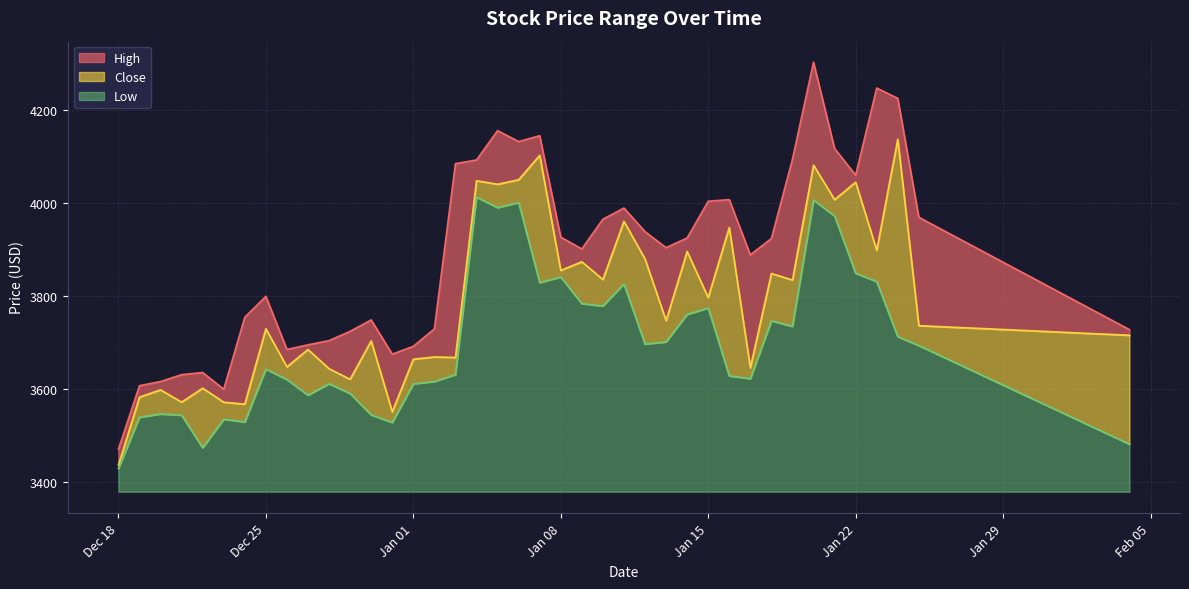

Where is the first local minimum for Close?

2018-12-21